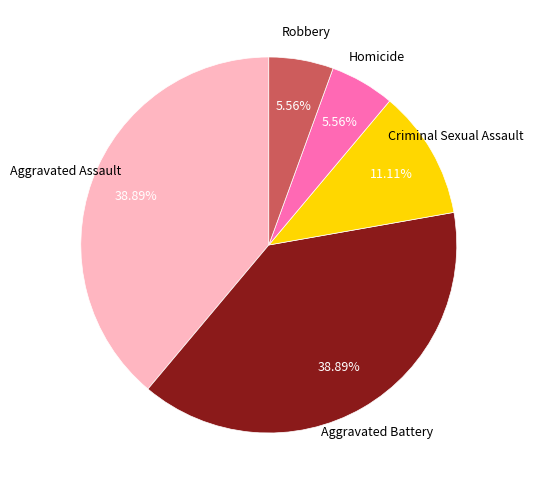

Does any single category account for the majority?

No